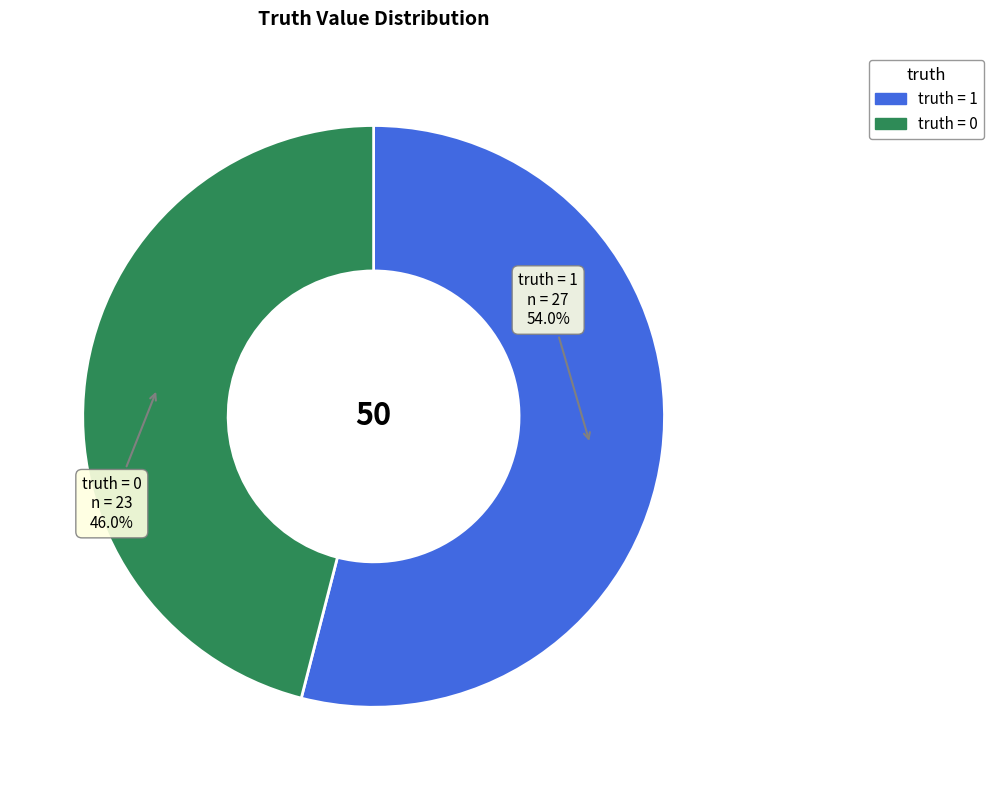

Approximately how many times larger is the value at 1 compared to 0?

1.2